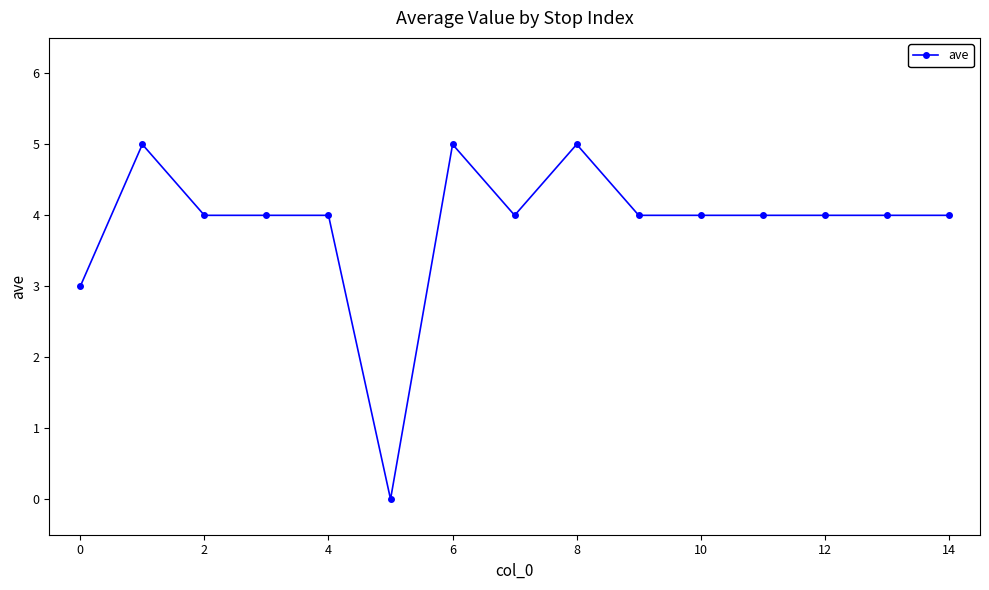

What is the greatest value displayed?

5